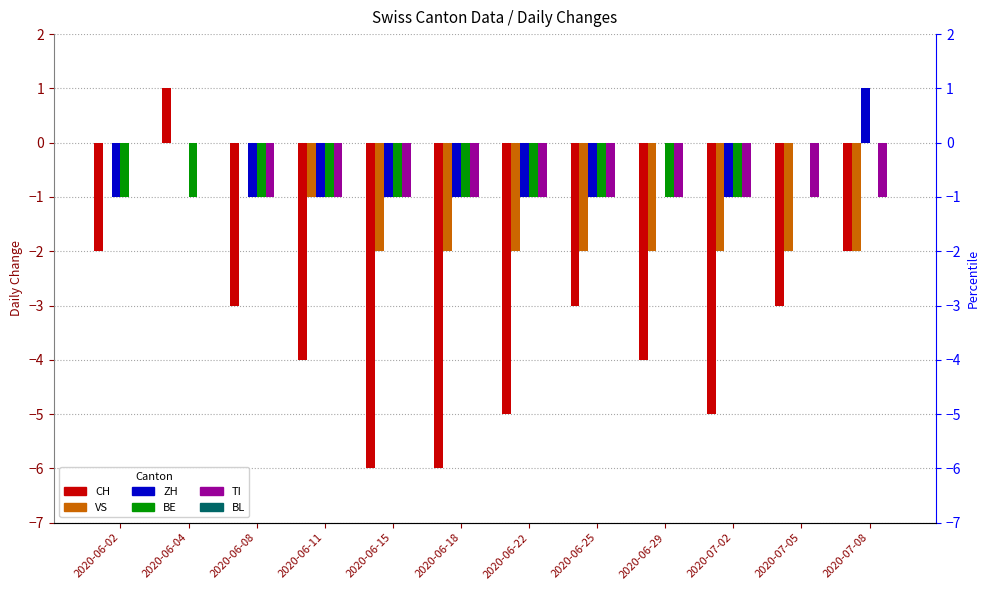

Reading left to right, what are all the values shown in this chart?

CH: 2020-06-02=-2	2020-06-04=1	2020-06-08=-3	2020-06-11=-4	2020-06-15=-6	2020-06-18=-6	2020-06-22=-5	2020-06-25=-3	2020-06-29=-4	2020-07-02=-5	2020-07-05=-3	2020-07-08=-2
VS: 2020-06-02=0	2020-06-04=0	2020-06-08=0	2020-06-11=-1	2020-06-15=-2	2020-06-18=-2	2020-06-22=-2	2020-06-25=-2	2020-06-29=-2	2020-07-02=-2	2020-07-05=-2	2020-07-08=-2
ZH: 2020-06-02=-1	2020-06-04=0	2020-06-08=-1	2020-06-11=-1	2020-06-15=-1	2020-06-18=-1	2020-06-22=-1	2020-06-25=-1	2020-06-29=0	2020-07-02=-1	2020-07-05=0	2020-07-08=1
BE: 2020-06-02=-1	2020-06-04=-1	2020-06-08=-1	2020-06-11=-1	2020-06-15=-1	2020-06-18=-1	2020-06-22=-1	2020-06-25=-1	2020-06-29=-1	2020-07-02=-1	2020-07-05=0	2020-07-08=0
TI: 2020-06-02=0	2020-06-04=0	2020-06-08=-1	2020-06-11=-1	2020-06-15=-1	2020-06-18=-1	2020-06-22=-1	2020-06-25=-1	2020-06-29=-1	2020-07-02=-1	2020-07-05=-1	2020-07-08=-1
BL: 2020-06-02=0	2020-06-04=0	2020-06-08=0	2020-06-11=0	2020-06-15=0	2020-06-18=0	2020-06-22=0	2020-06-25=0	2020-06-29=0	2020-07-02=0	2020-07-05=0	2020-07-08=0